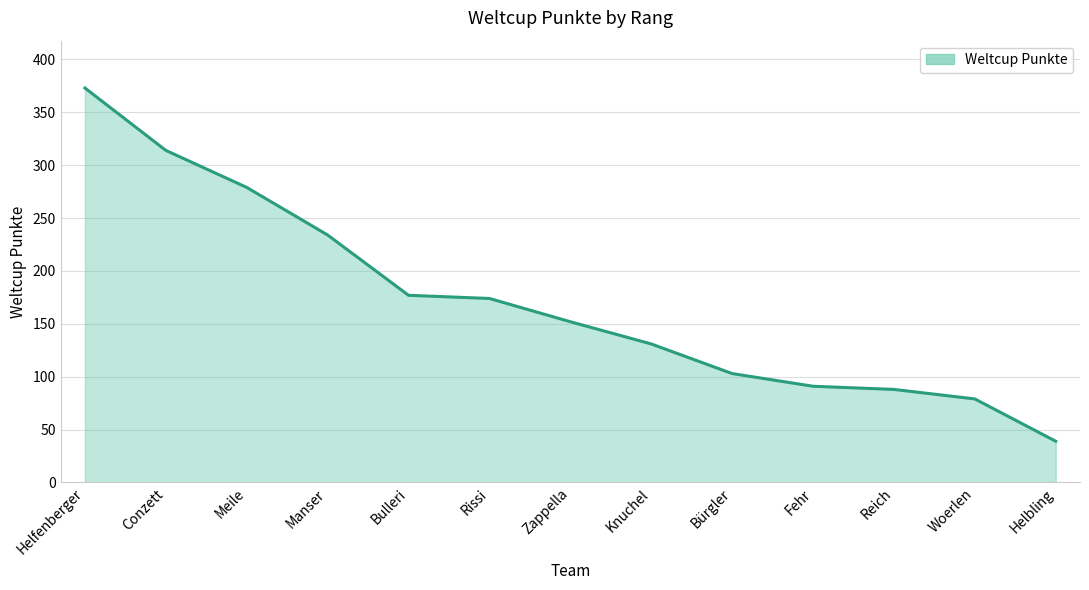

What is the difference between the maximum and minimum values?

334